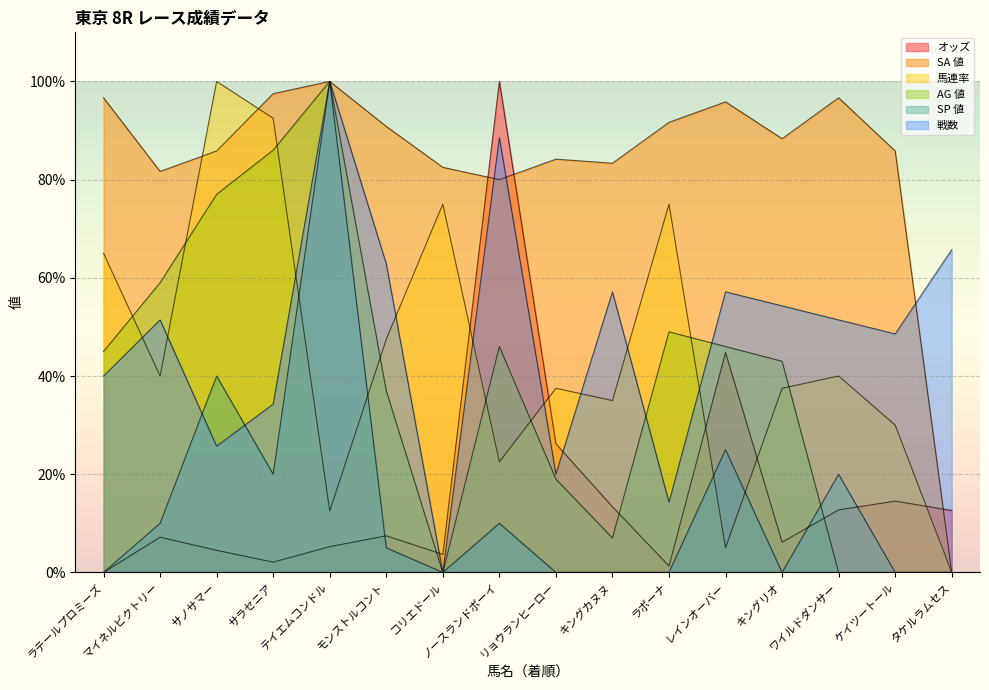

True or false: SP 値 has a value of 0.0 at タケルラムセス.

True